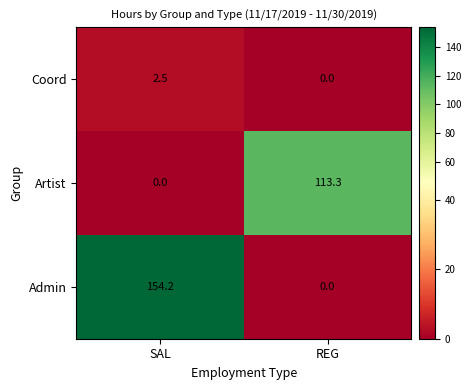

List the series in order of their overall mean, highest first.

Admin, Artist, Coord